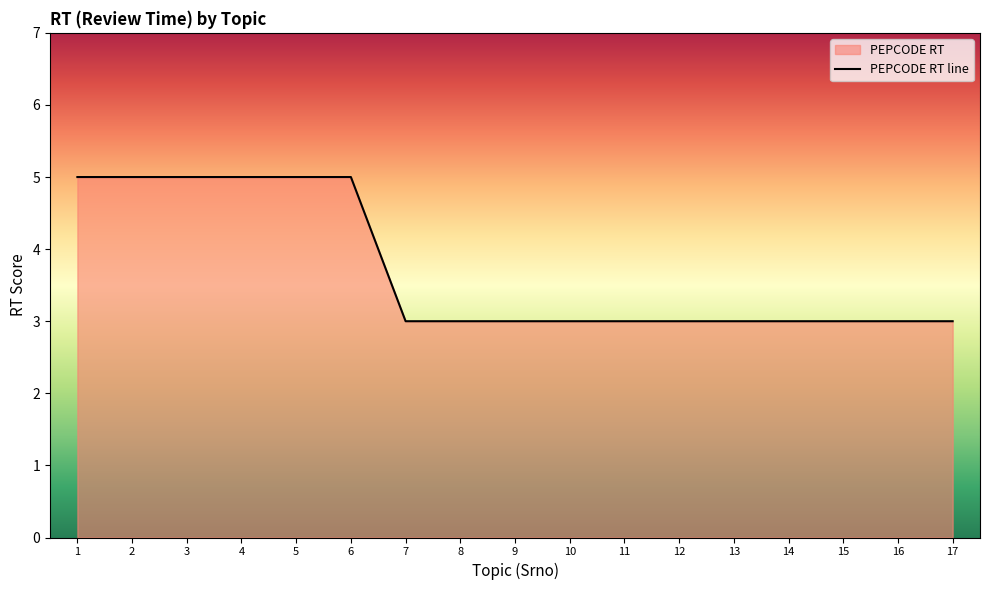

What is the smallest value displayed?

3